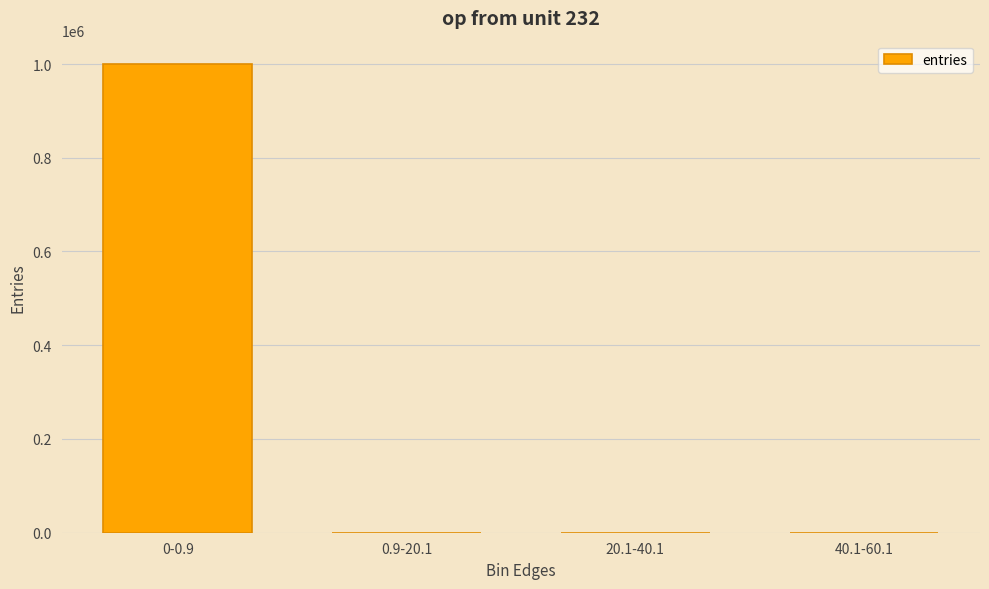

What is the change in value from 0-0.9 to 40.1-60.1?

-999826